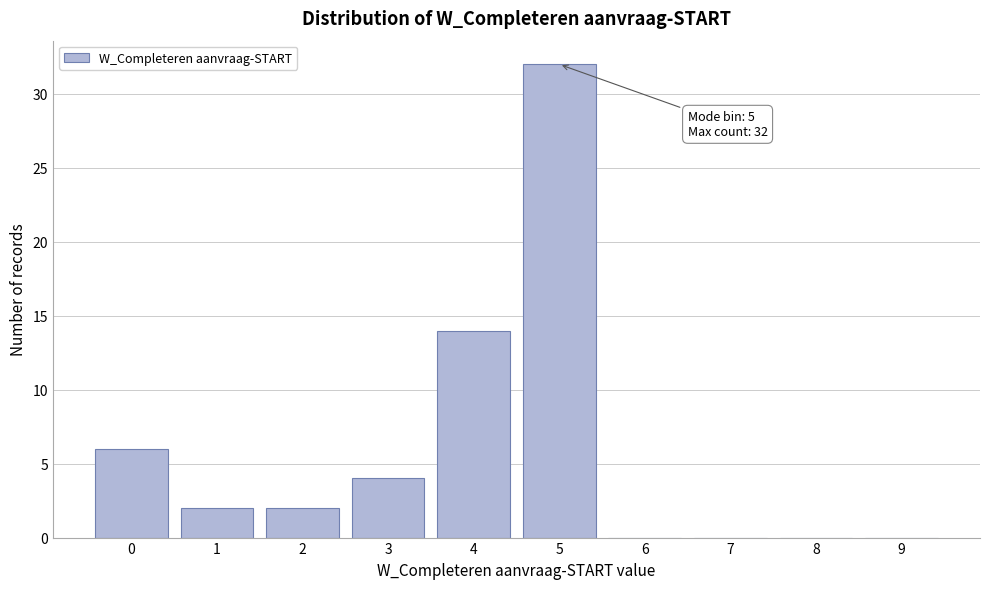

Reading left to right, list all the values displayed in this chart.

0=6	1=2	2=2	3=4	4=14	5=32	6=0	7=0	8=0	9=0